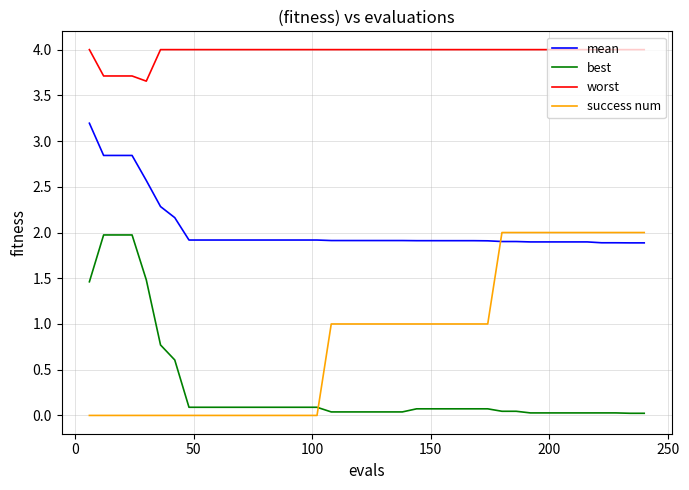

What is the average value of the best series?

0.3